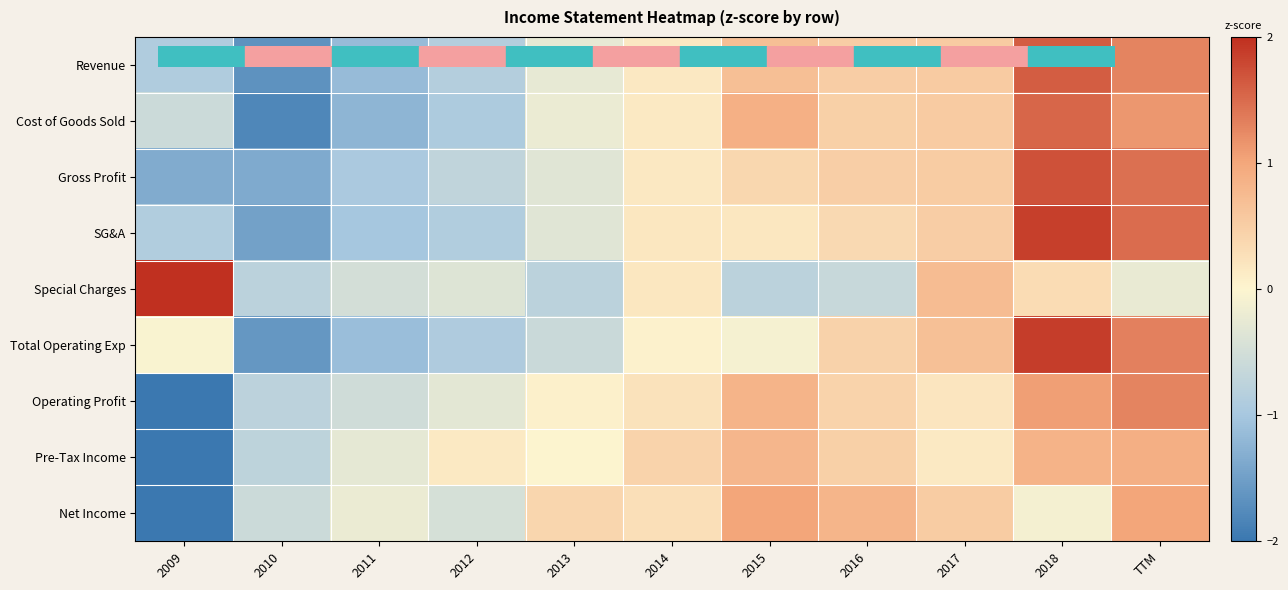

At which category is the sum across all series the highest?

2018